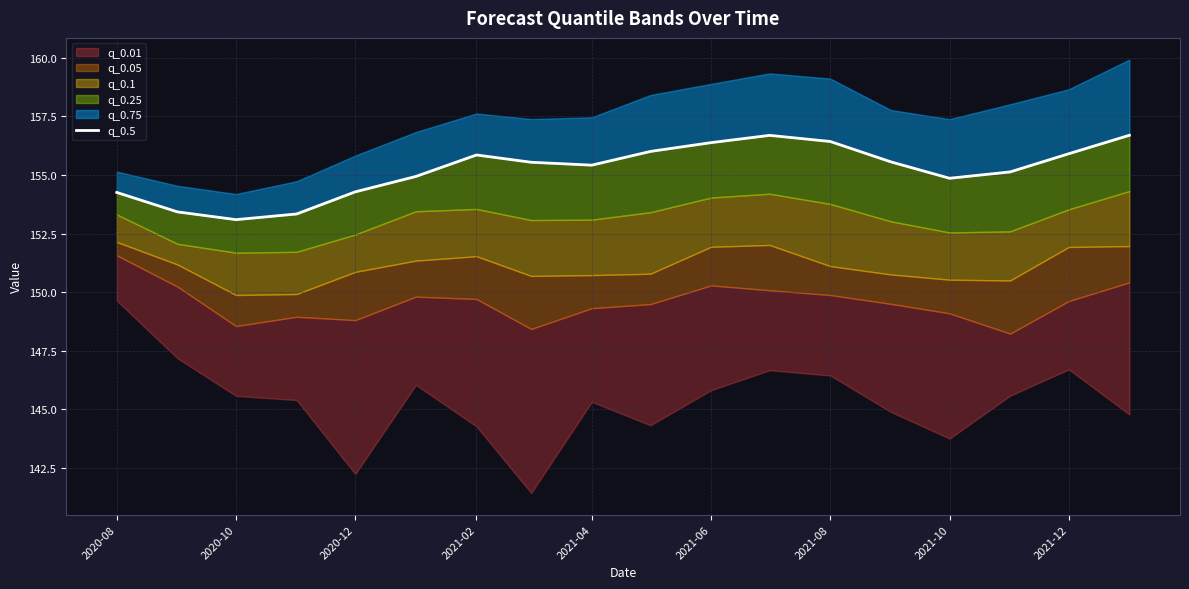

What is the maximum value shown in the chart?

156.7